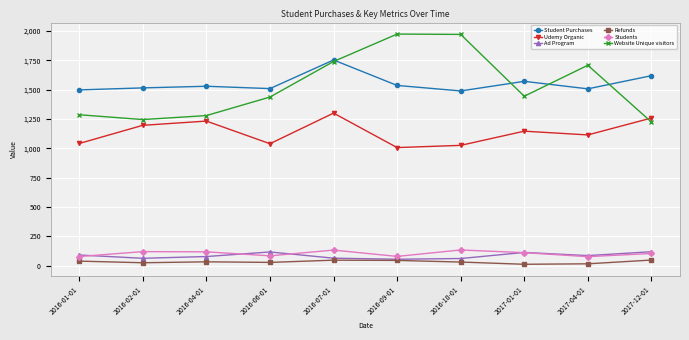

True or false: Udemy Organic has more than 0 points higher than both neighbors.

True